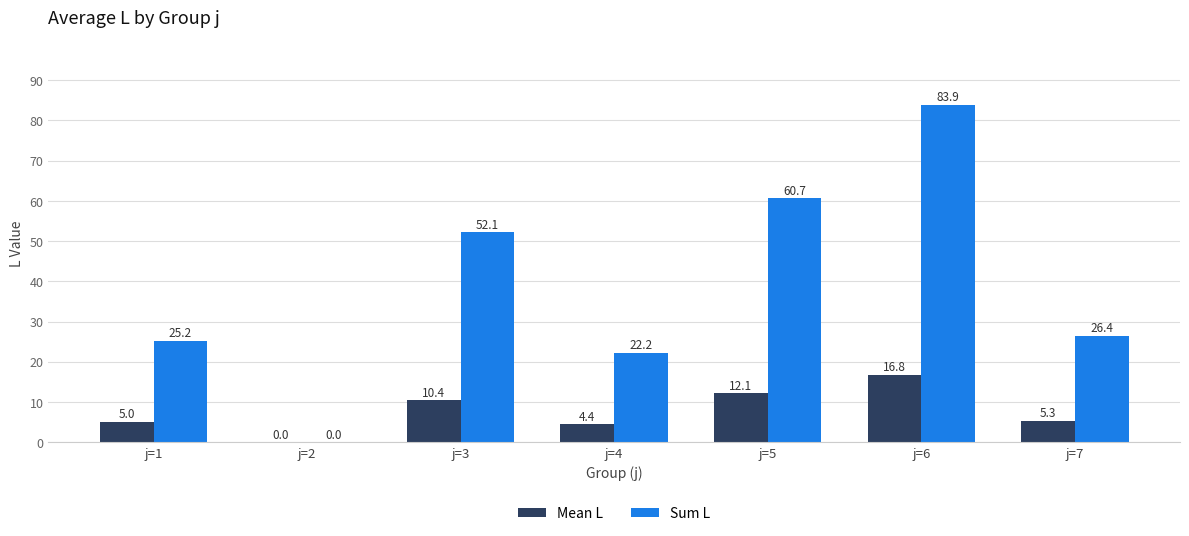

Are the bars horizontal?

No